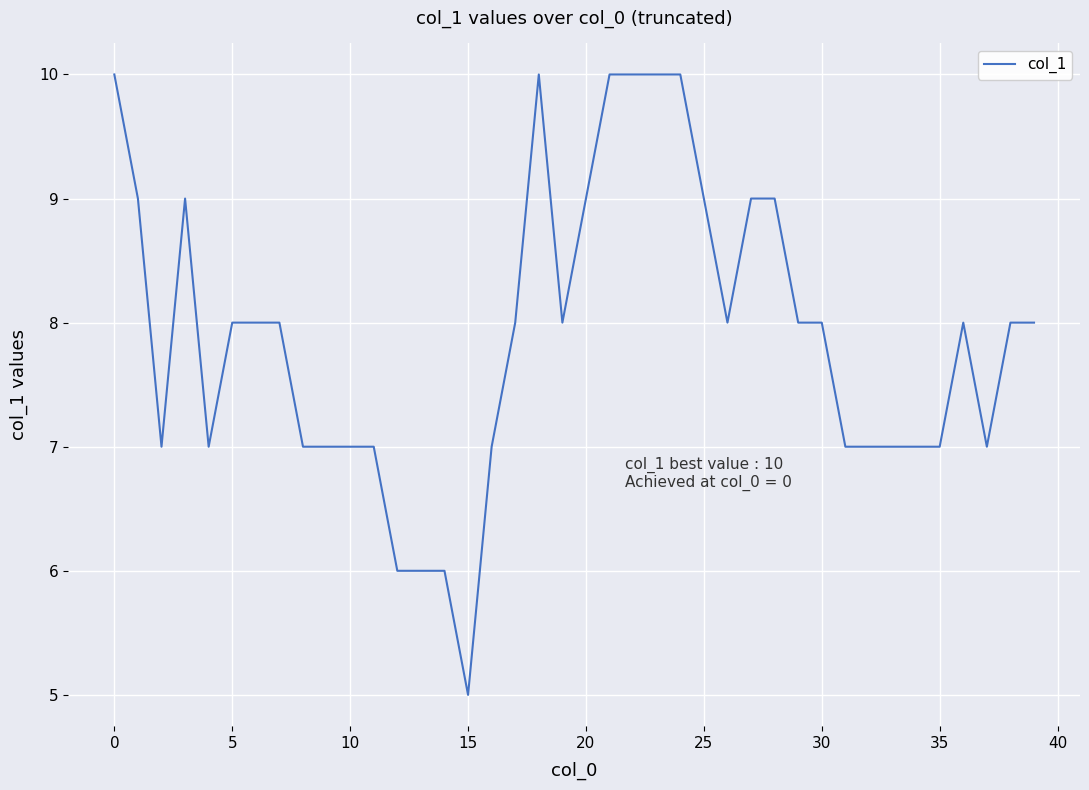

What is the smallest value displayed?

5